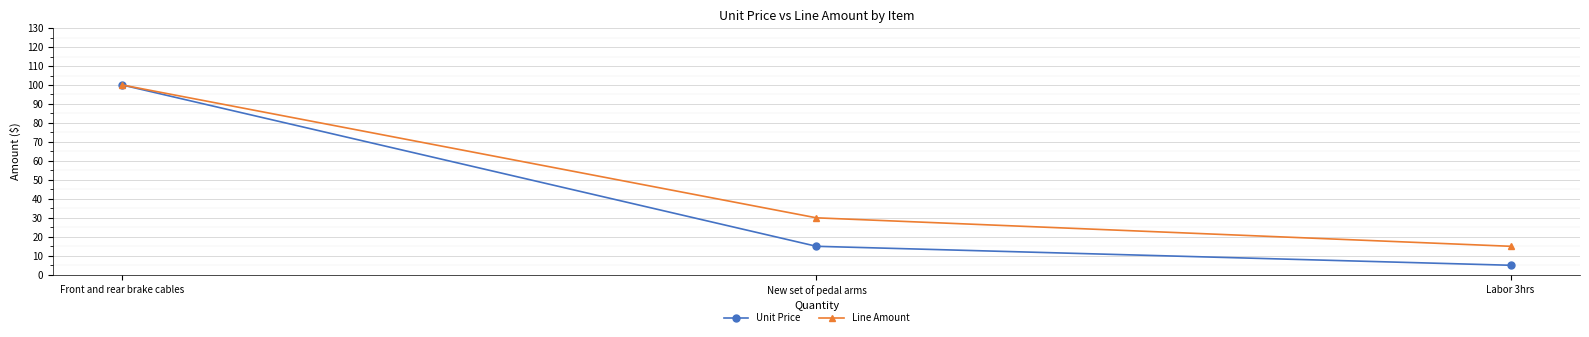

Is this an area chart (filled region under the line)?

No